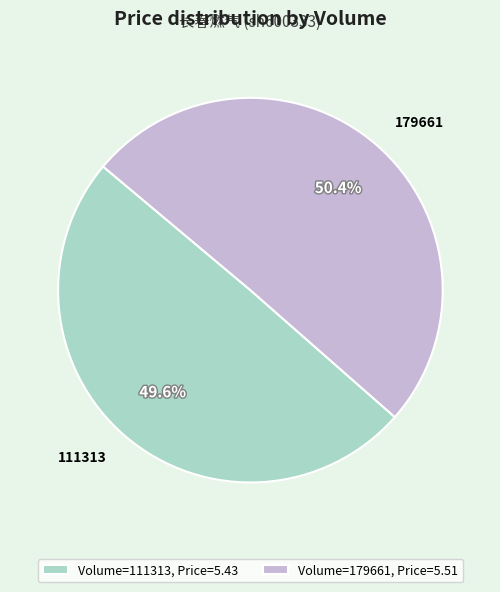

To the nearest percent, what is the combined percentage of 111313 and 179661?

100%